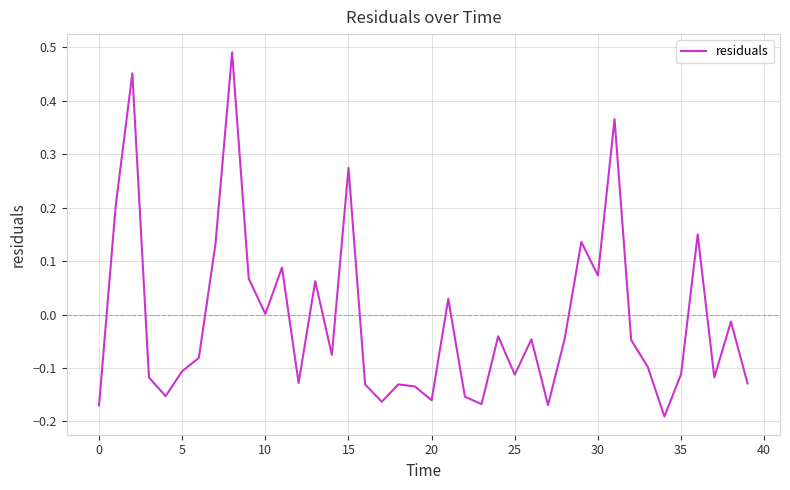

What is the difference between the maximum and minimum values?

0.7